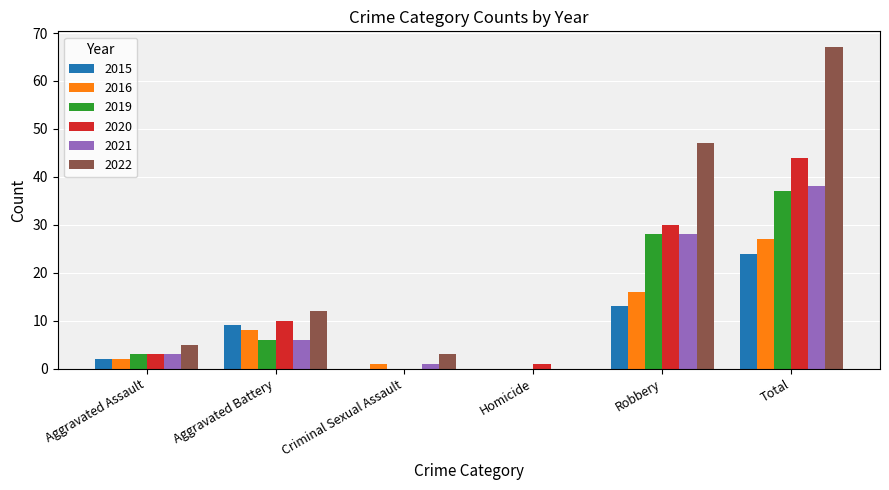

Count the number of categories in the chart.

6